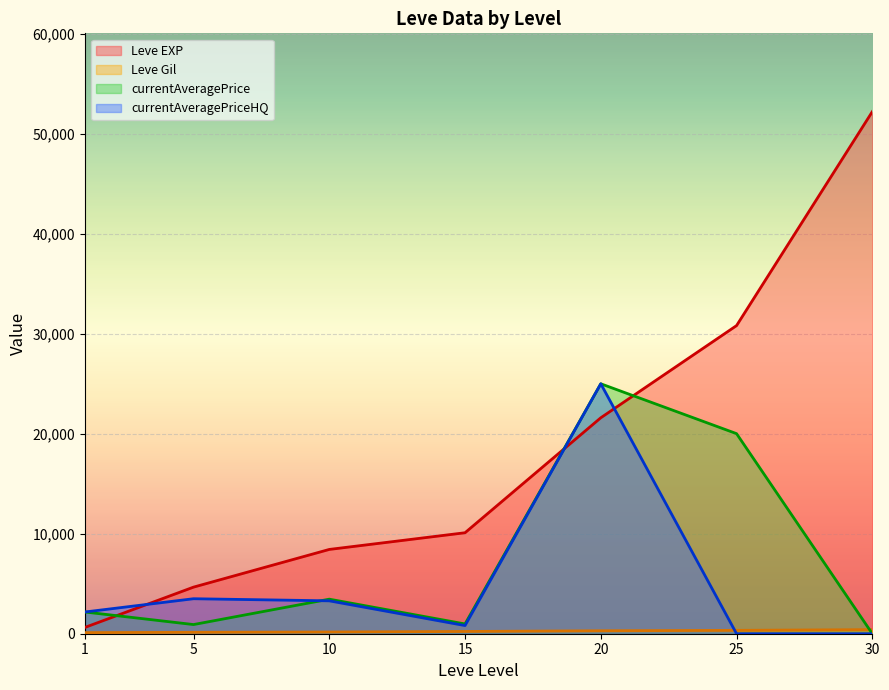

Which series has the largest range (max minus min)?

Leve EXP